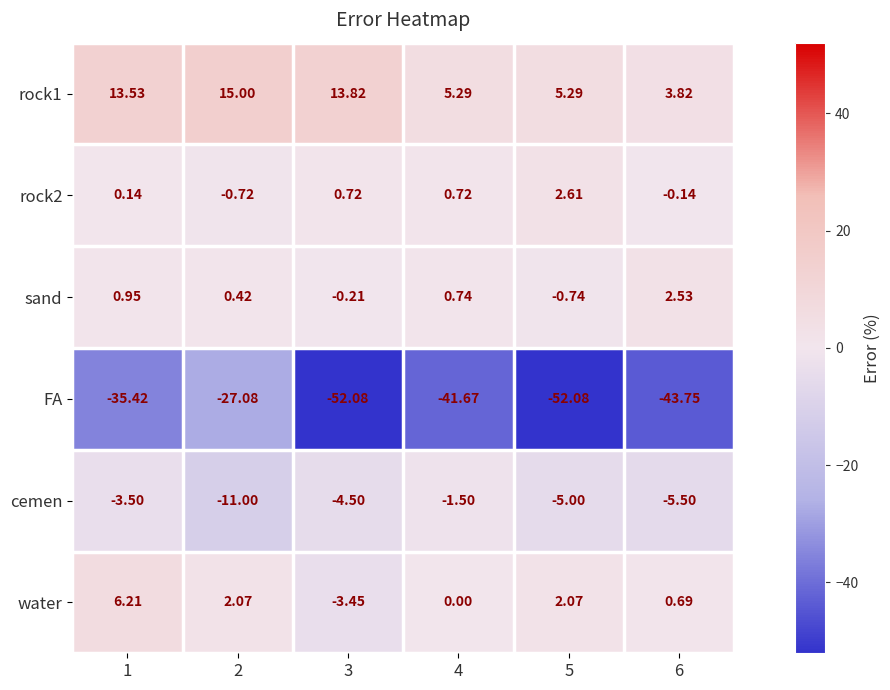

Which series has the widest spread of values?

FA